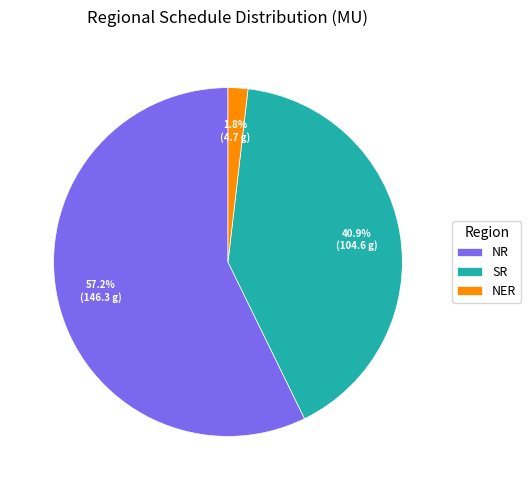

Count the number of slices in the pie.

3